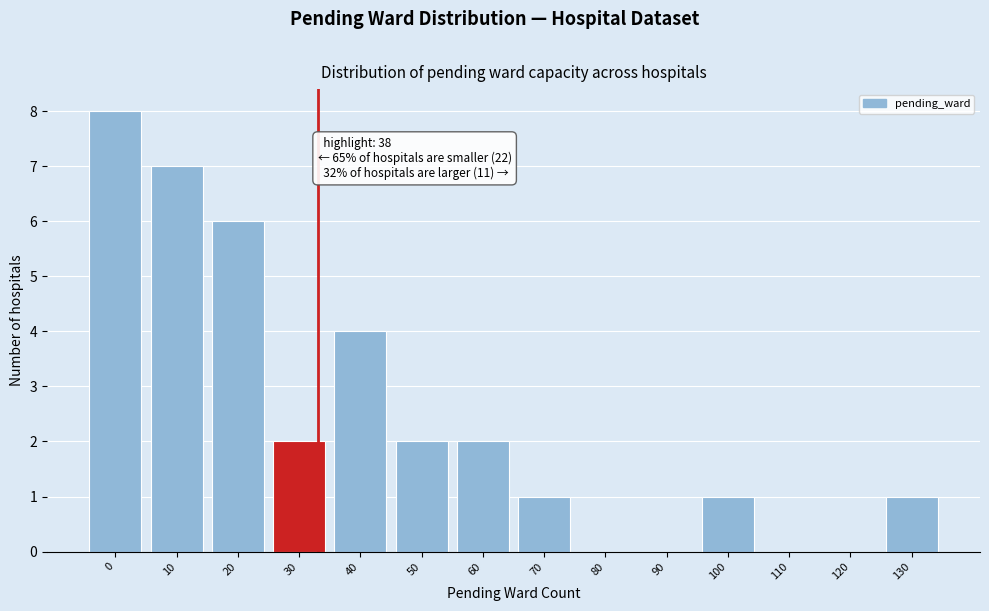

Reading left to right, what are all the values shown in this chart?

0=8	10=7	20=6	30=2	40=4	50=2	60=2	70=1	80=0	90=0	100=1	110=0	120=0	130=1